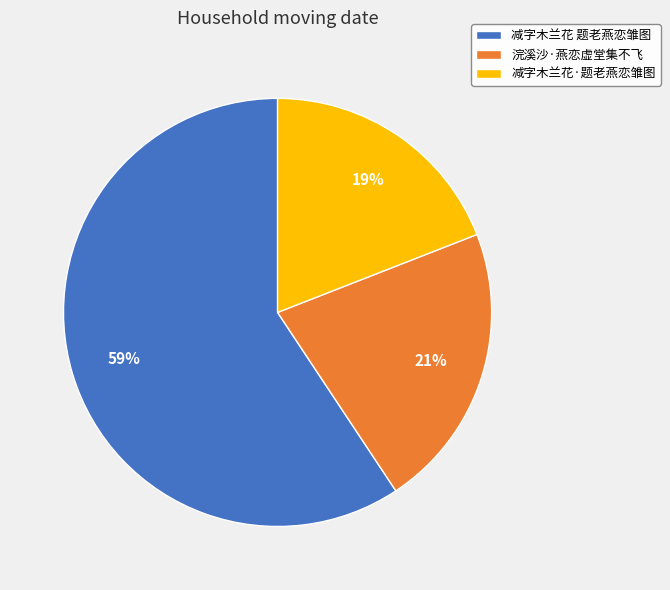

To the nearest percent, what is the difference between the largest and smallest slice percentages?

40%